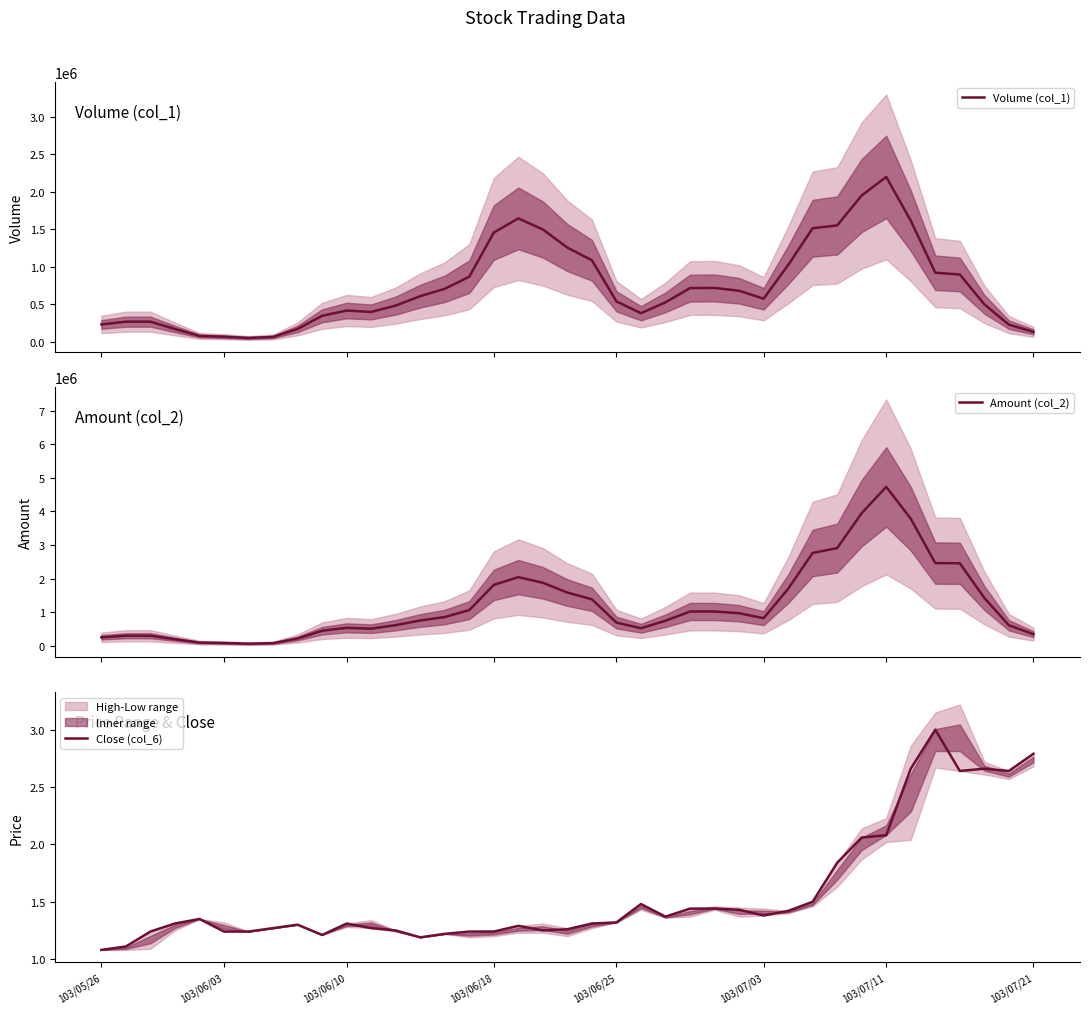

List the series in order of their peak value, lowest first.

Close (col_6), Volume (col_1), Amount (col_2)